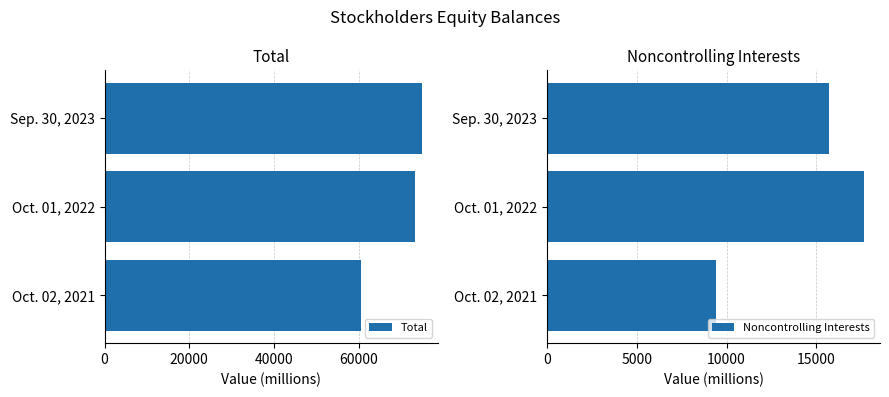

At which label does Total reach its peak?

Sep. 30, 2023